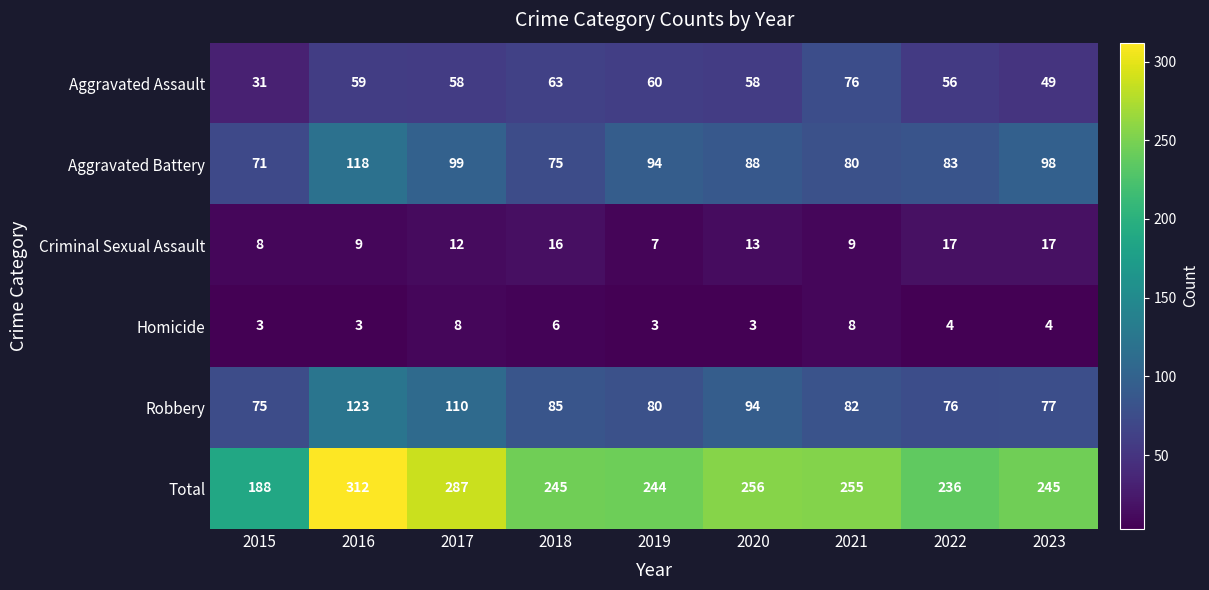

Where does the Aggravated Battery series first go above 88?

2016